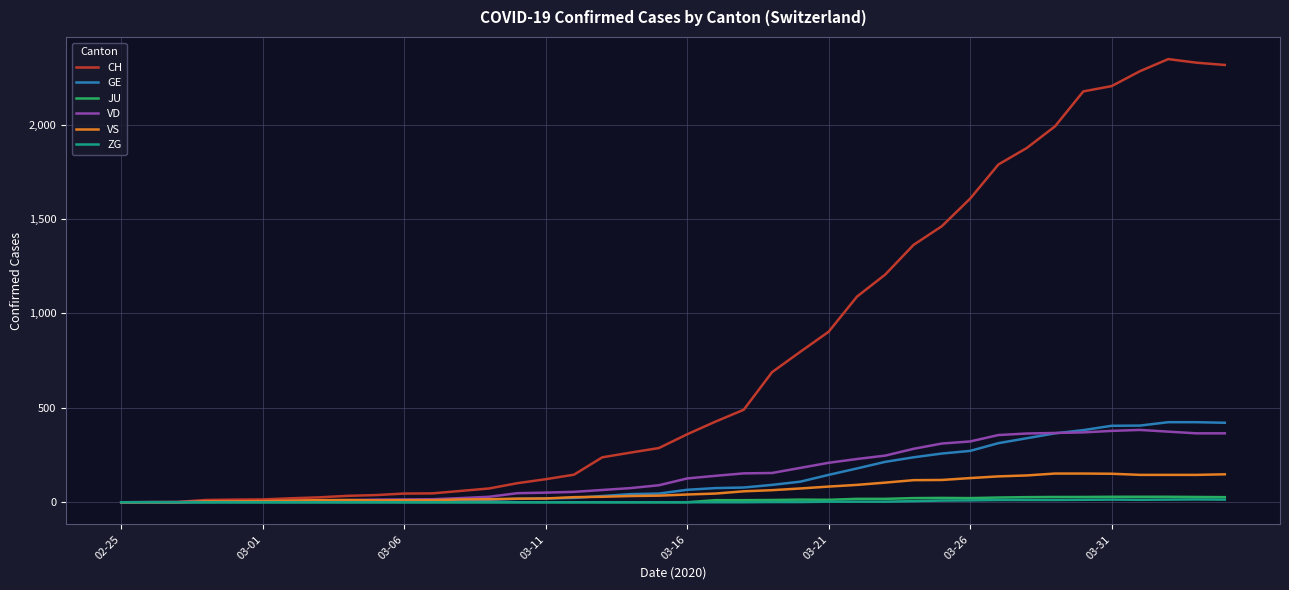

Which series has the largest total across all categories?

CH